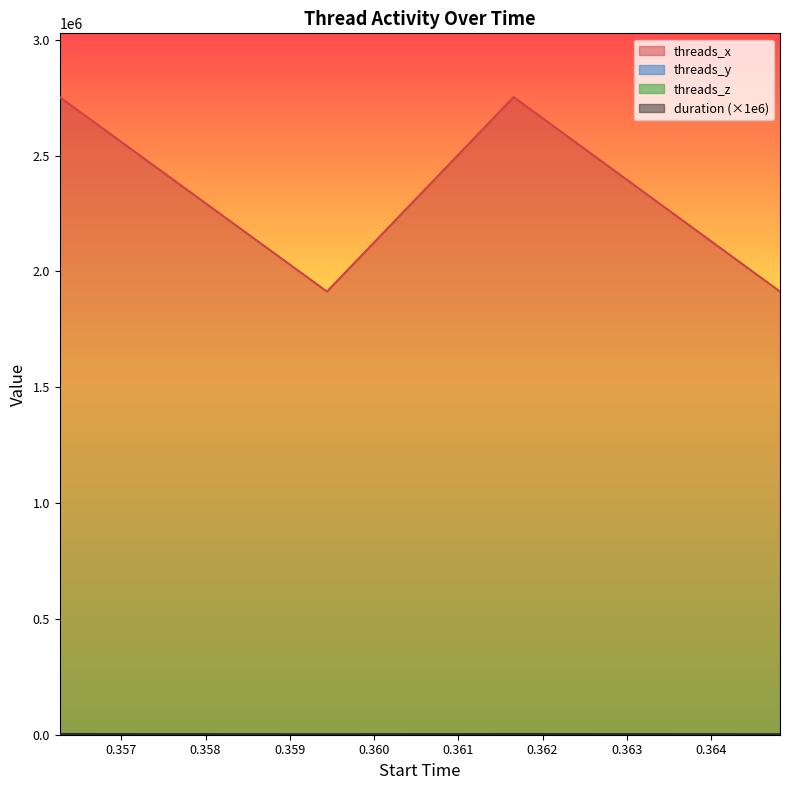

How many values in the duration series are below 3159?

2